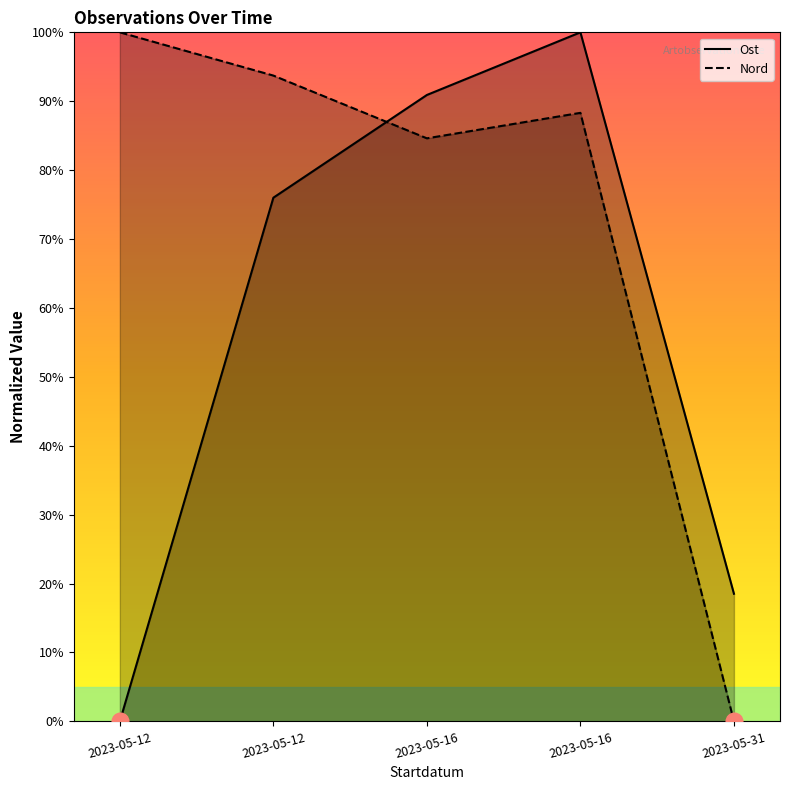

List the series in order of their peak value, lowest first.

Ost, Nord